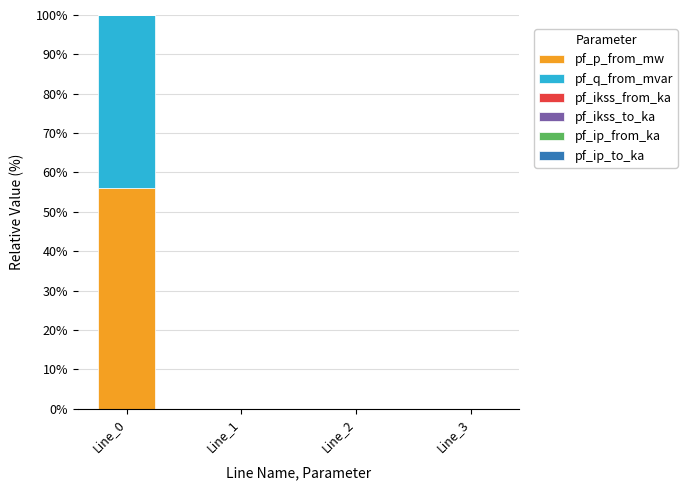

What is the highest value of the pf_p_from_mw series?

56.1